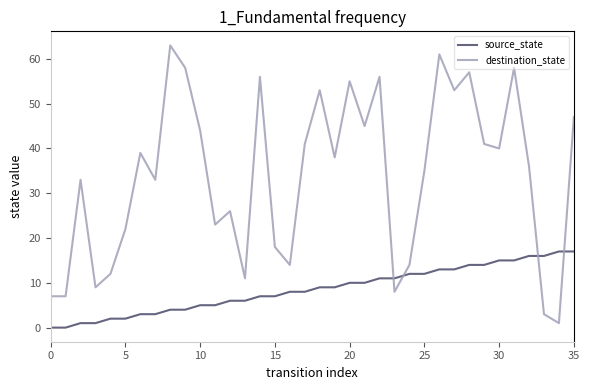

How many distinct data groups are displayed?

2